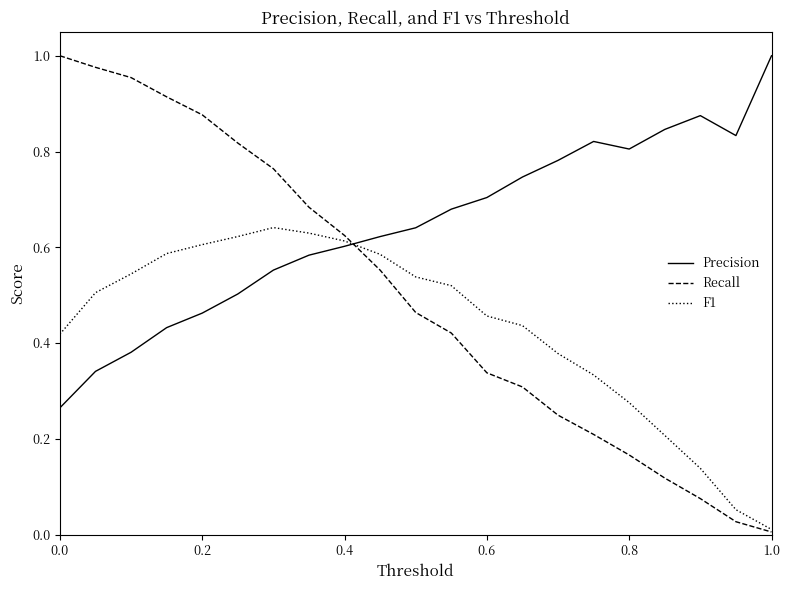

At how many categories does at least one series exceed 0?

21